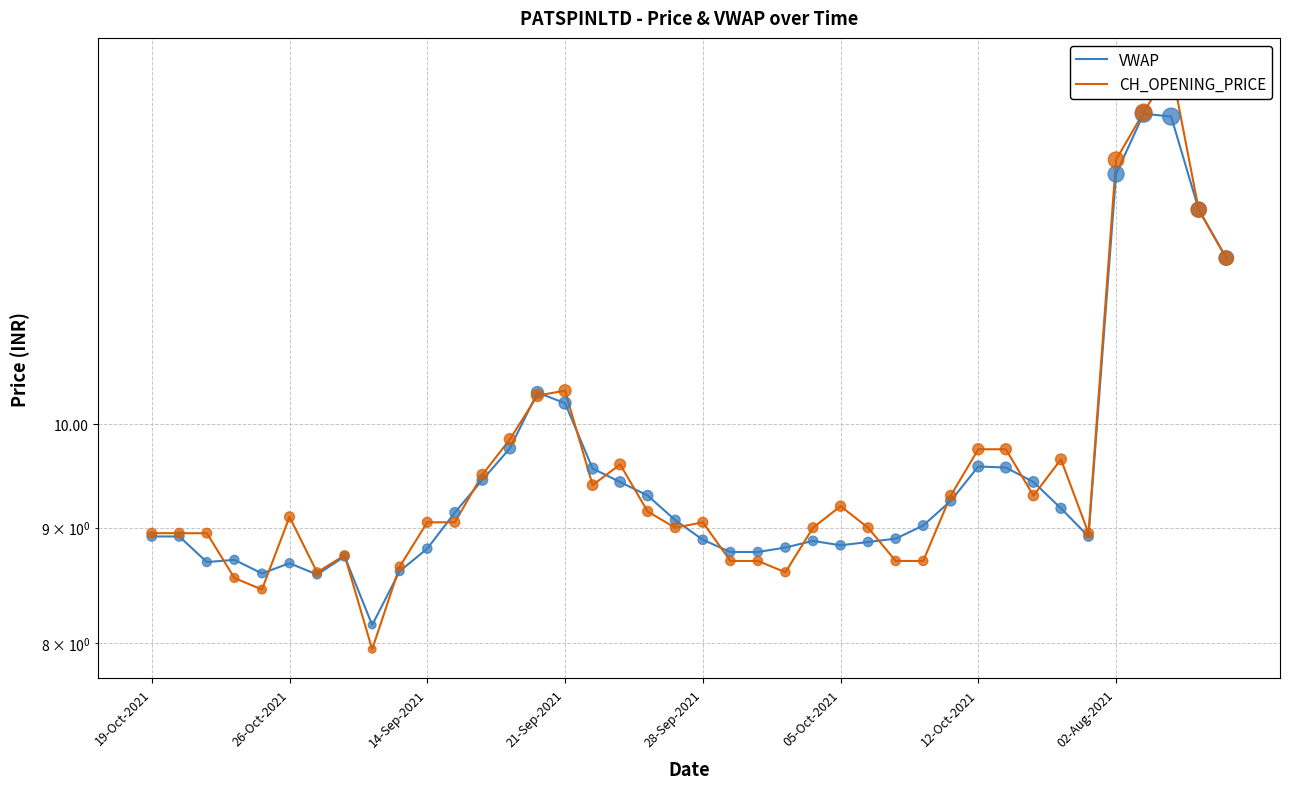

Which series contains the highest Y value?

CH_OPENING_PRICE